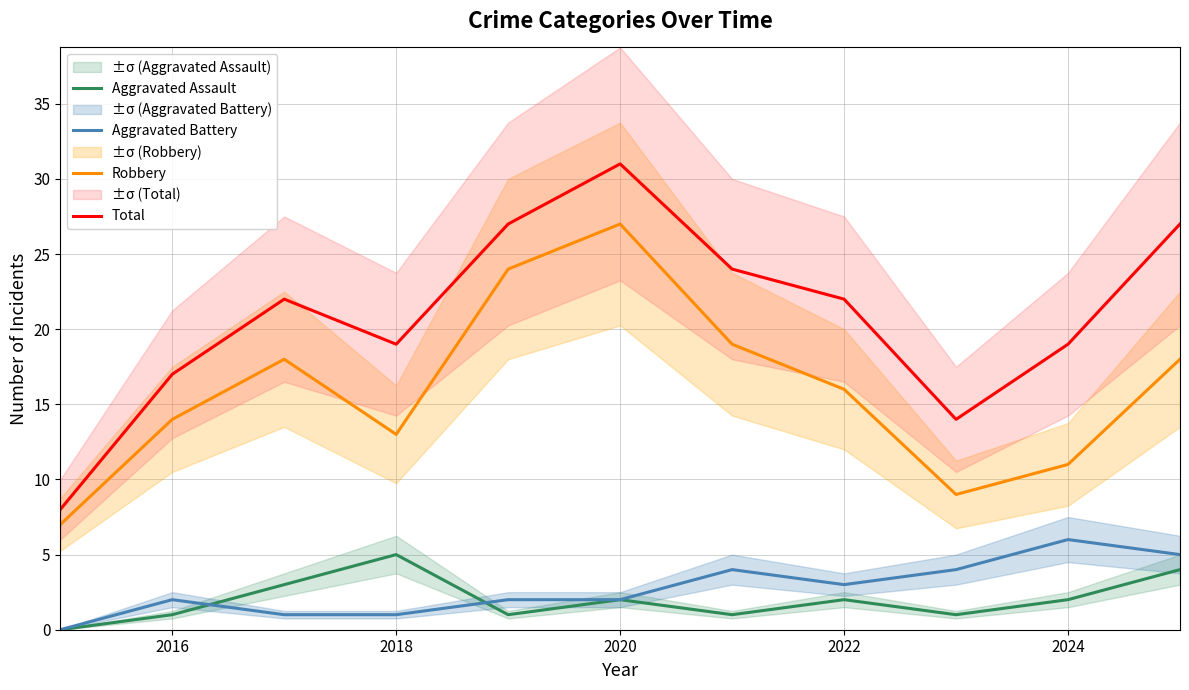

How many lines are shown in the chart?

4